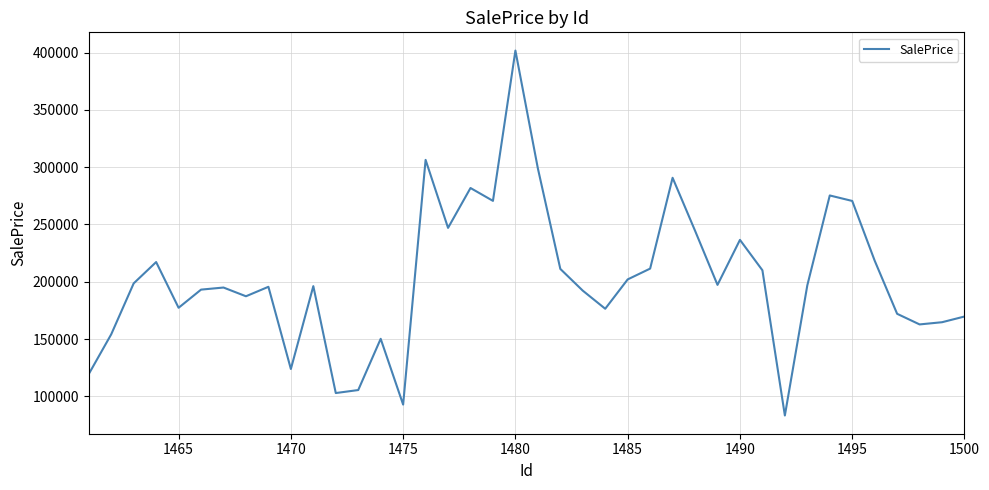

What is the greatest value displayed?

401733.0